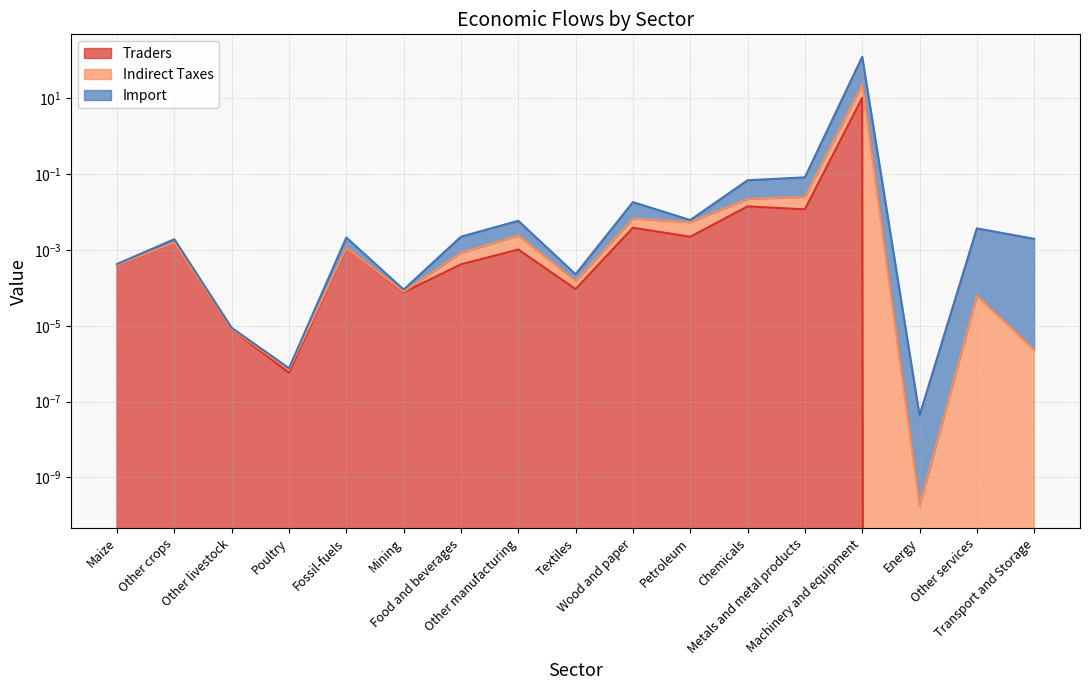

Which series has the widest spread of values?

Import